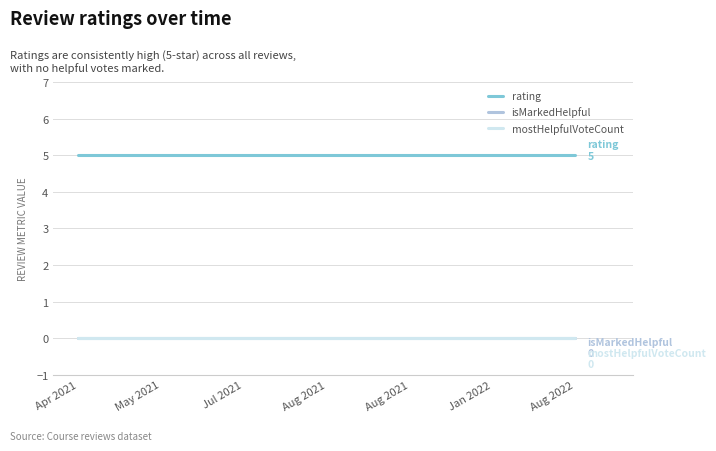

True or false: isMarkedHelpful has more than 0 points higher than both neighbors.

False